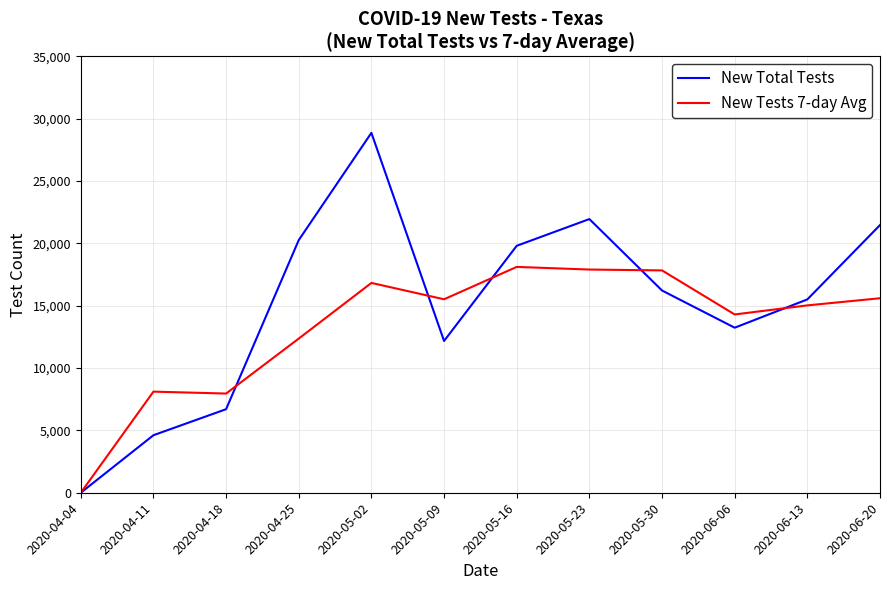

At which category does the chart reach its minimum across all series?

2020-04-04